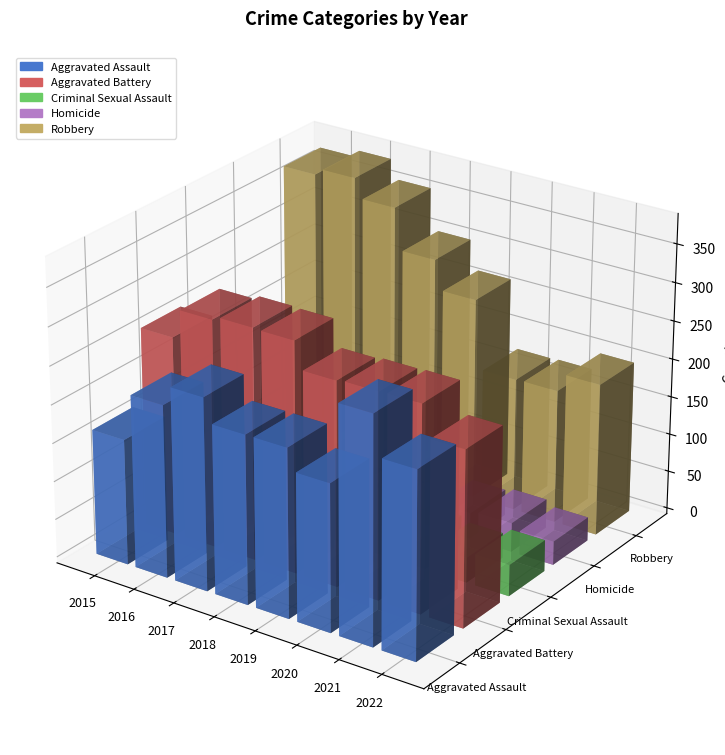

Does the chart contain any negative values?

No